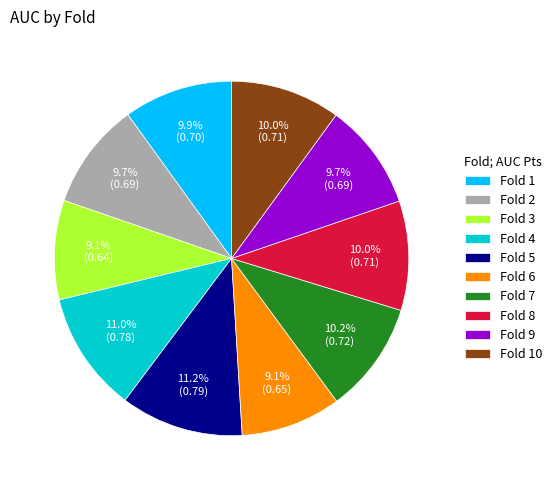

What portion of the pie excludes Fold 4?

89.0%